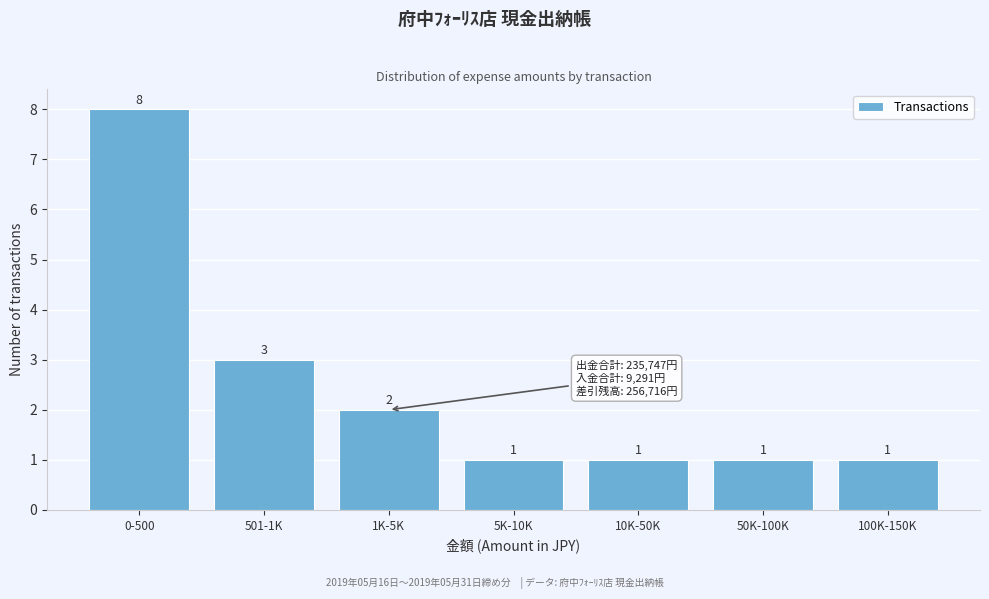

Reading left to right, list all the values displayed in this chart.

0-500=8	501-1K=3	1K-5K=2	5K-10K=1	10K-50K=1	50K-100K=1	100K-150K=1